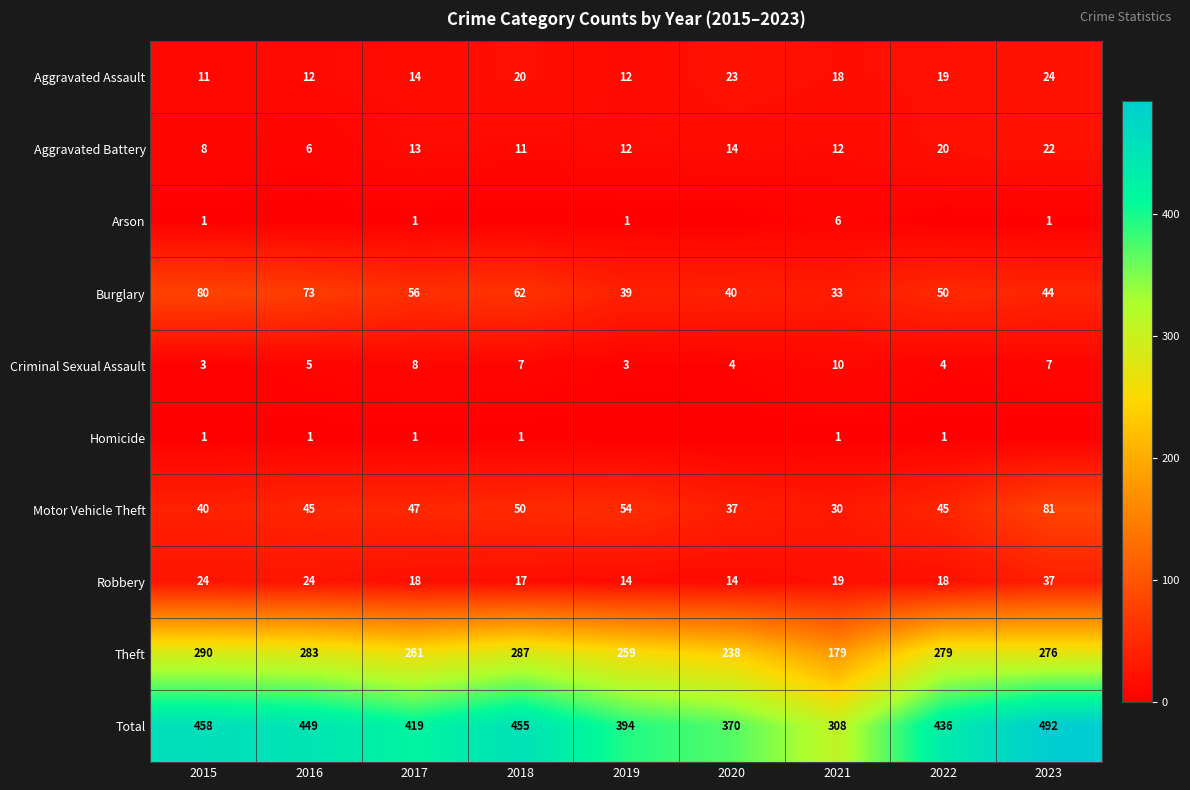

The value of Aggravated Assault at 2018 is 8. True or false?

False